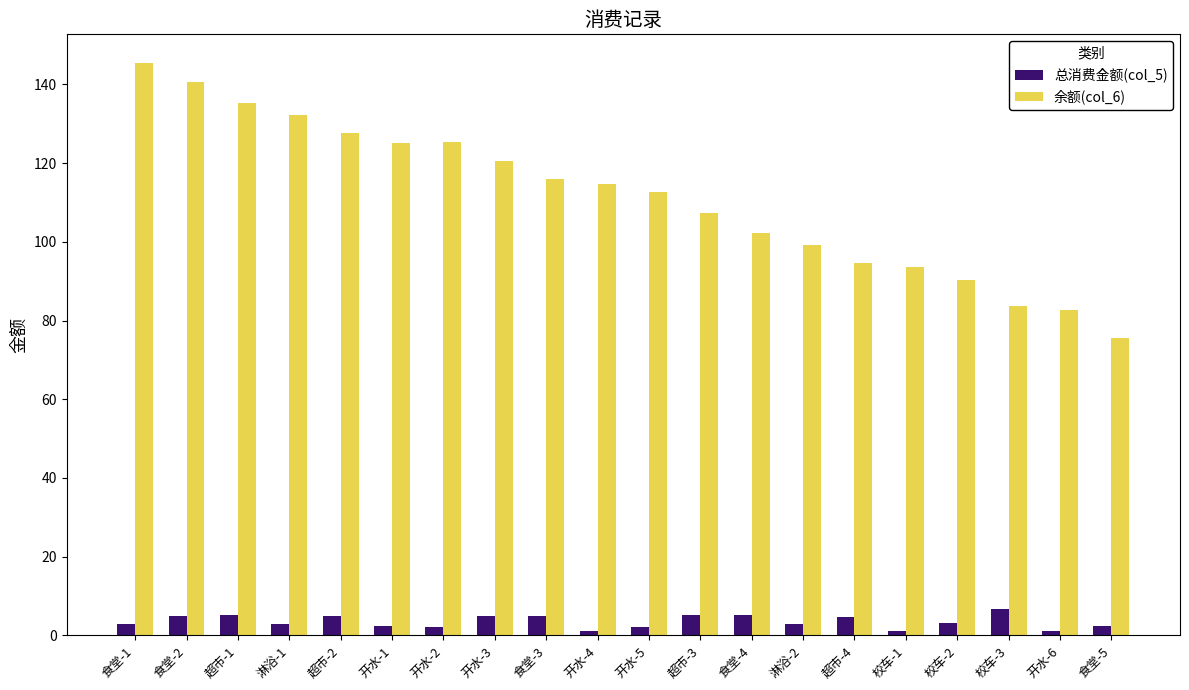

List the series in order of their peak value, highest first.

余额(col_6), 总消费金额(col_5)